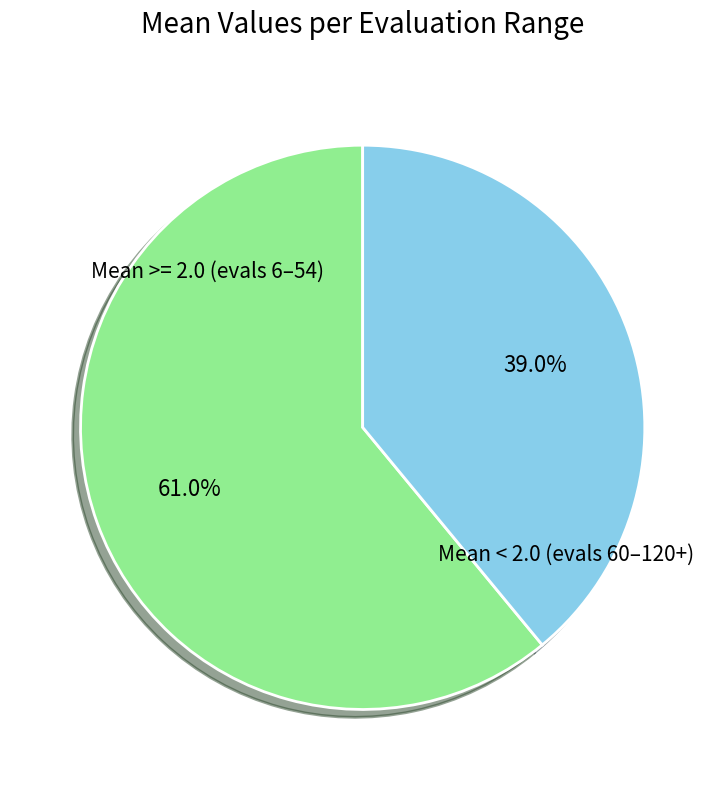

Count the number of slices in the pie.

2